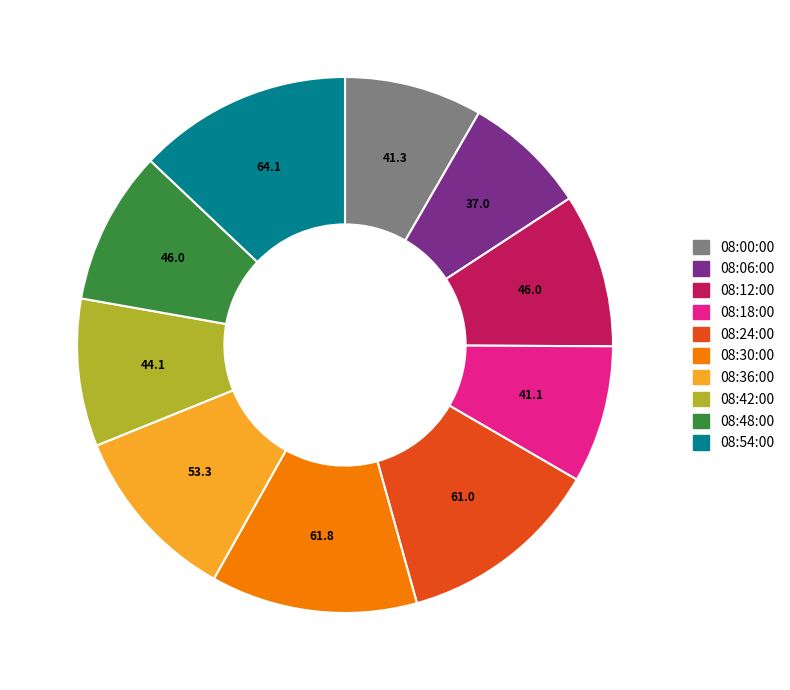

True or false: 08:36:00 accounts for 11% of the total.

True